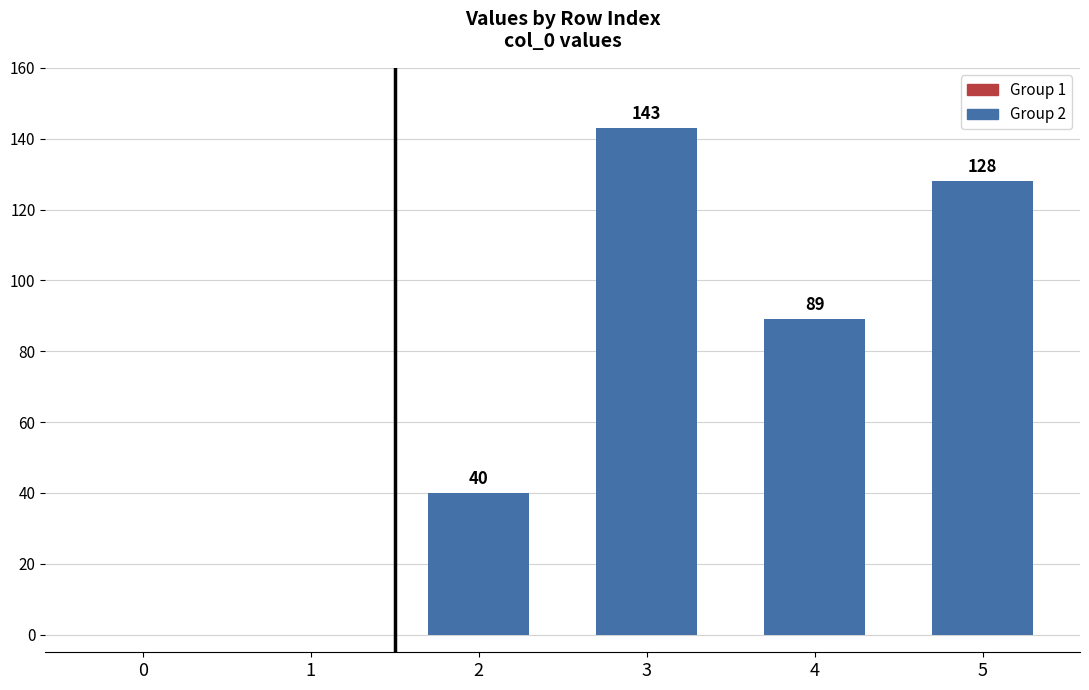

Are the bars horizontal?

No